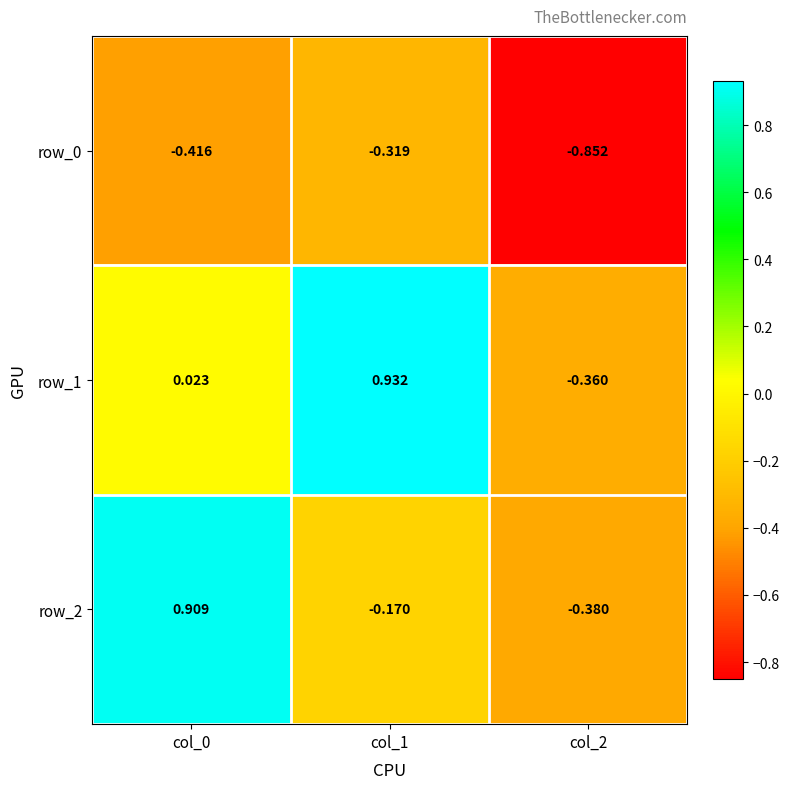

The row_2 series shows -0.2 at col_2. True or false?

False